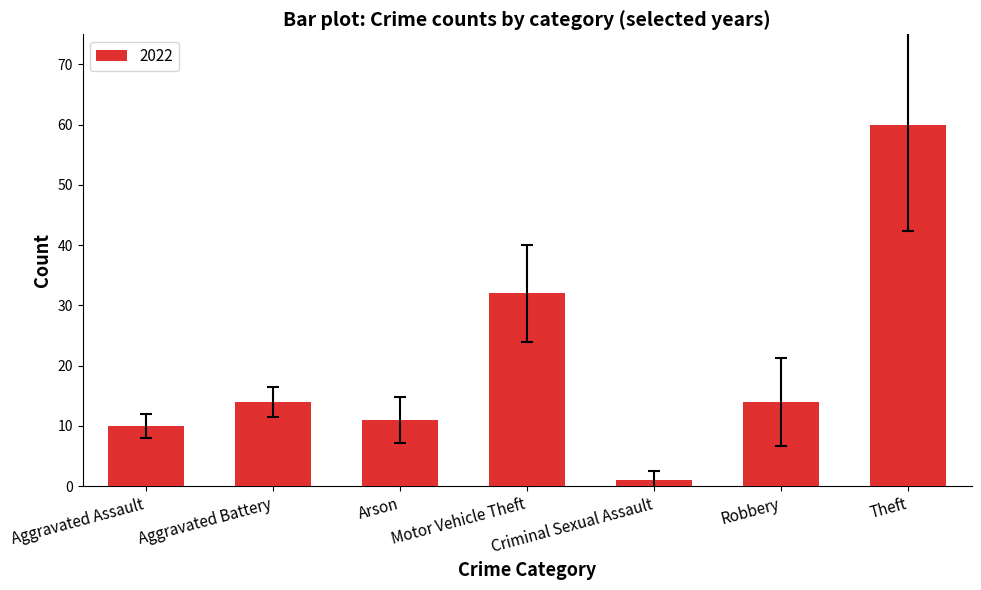

What is the greatest value displayed?

60